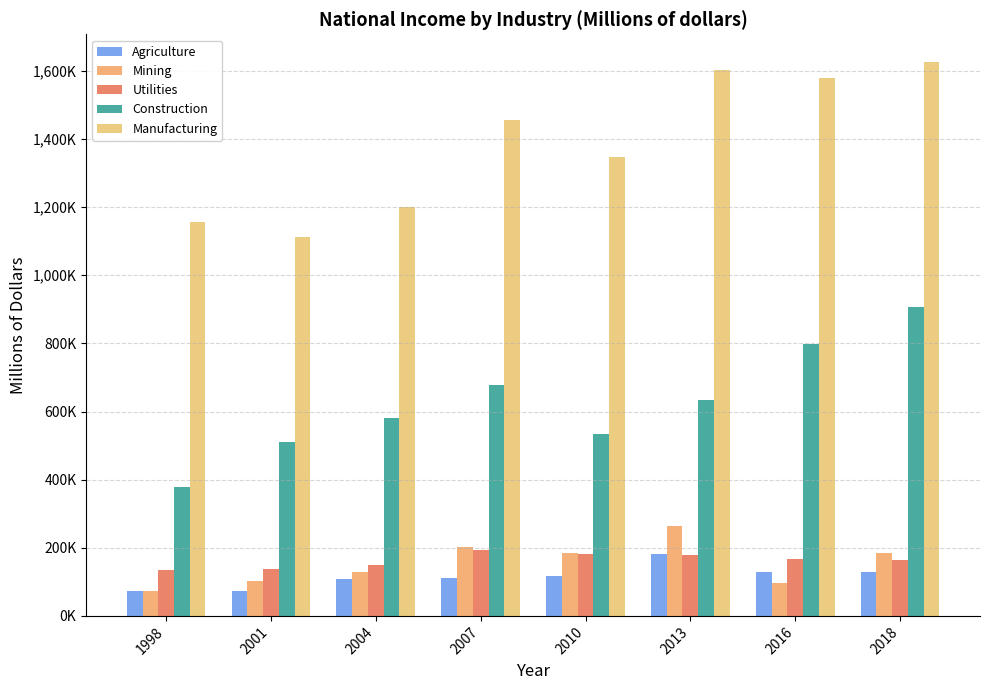

What is the approximate value of Construction at 1998, to the nearest 50?

379200